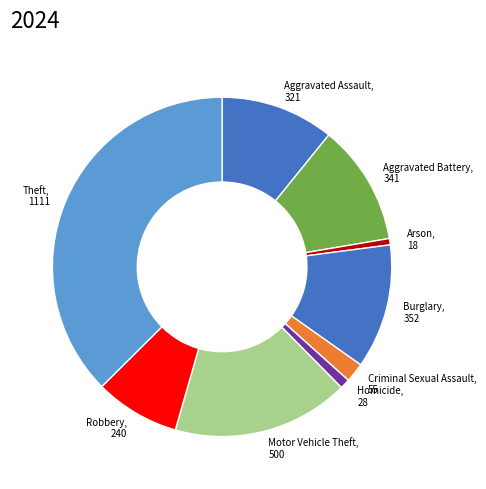

Combined, do Motor Vehicle Theft and Aggravated Battery account for over 50%?

No